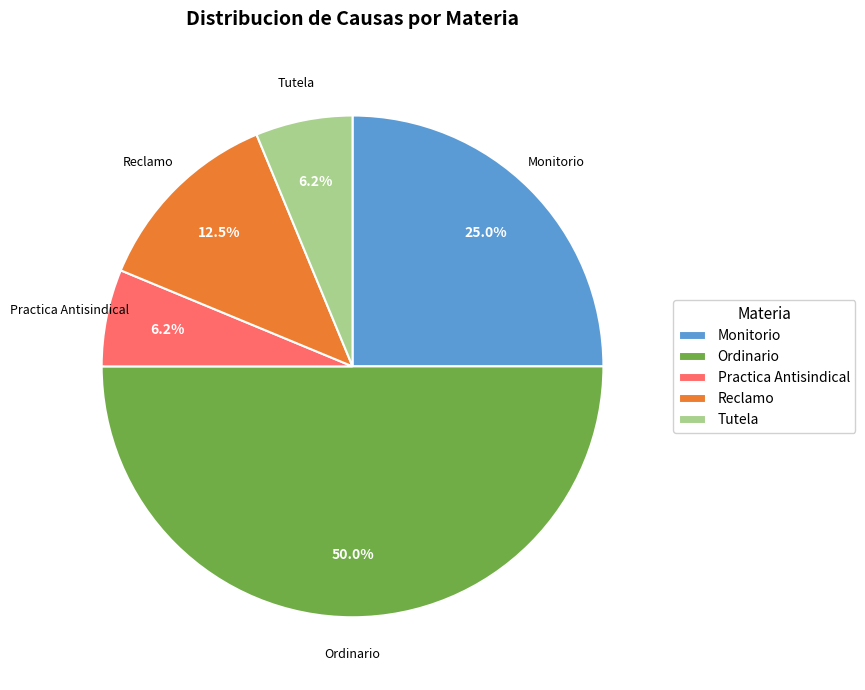

Which has a higher value, Practica Antisindical or Ordinario?

Ordinario